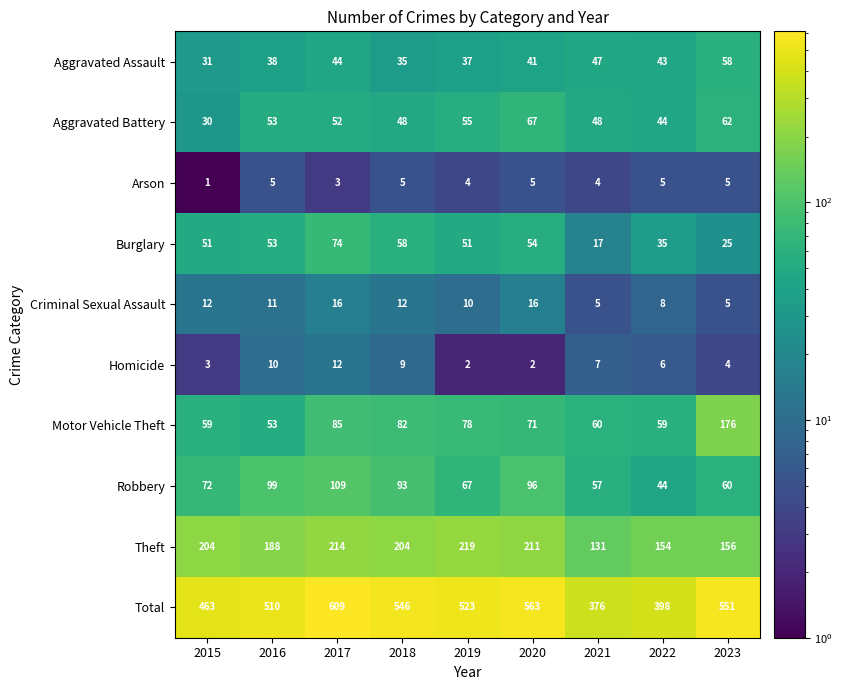

What is the maximum value shown in the chart?

609